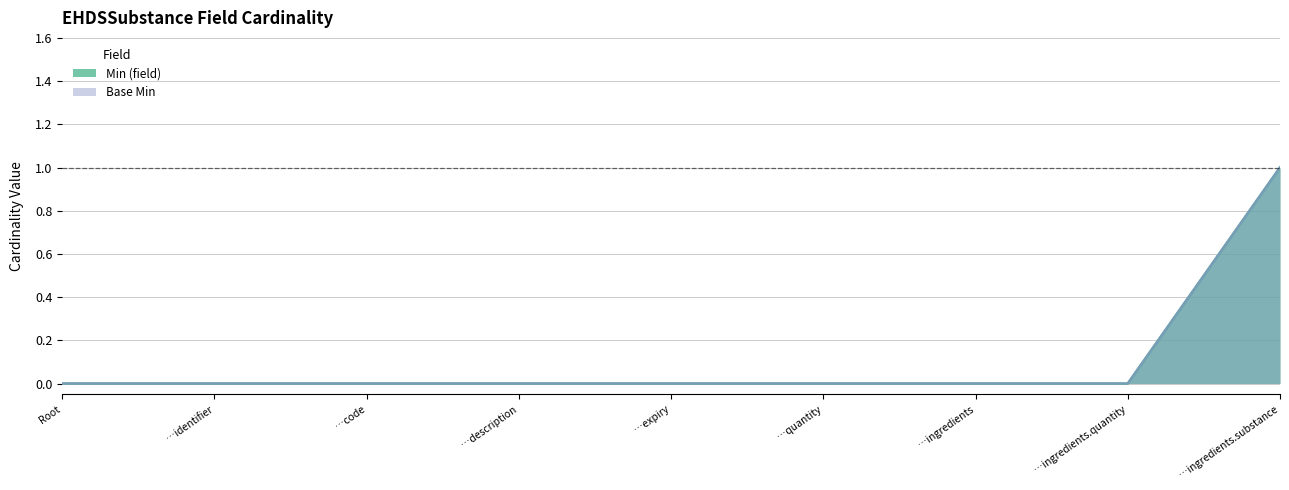

Is it true that Min (field) equals 0 at …ingredients?

True